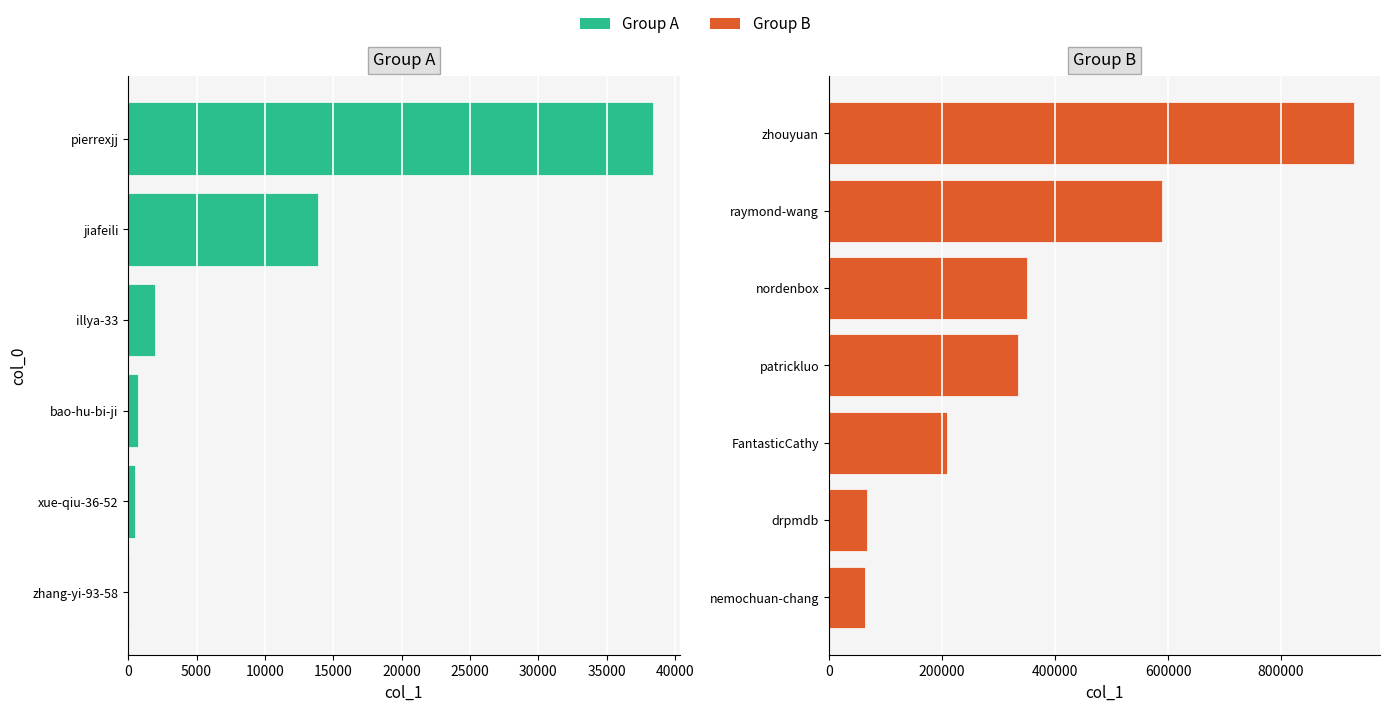

List the labels in order of value, largest first.

zhouyuan, raymond-wang, nordenbox, patrickluo, FantasticCathy, drpmdb, nemochuan-chang, pierrexjj, jiafeili, illya-33, bao-hu-bi-ji, xue-qiu-36-52, zhang-yi-93-58